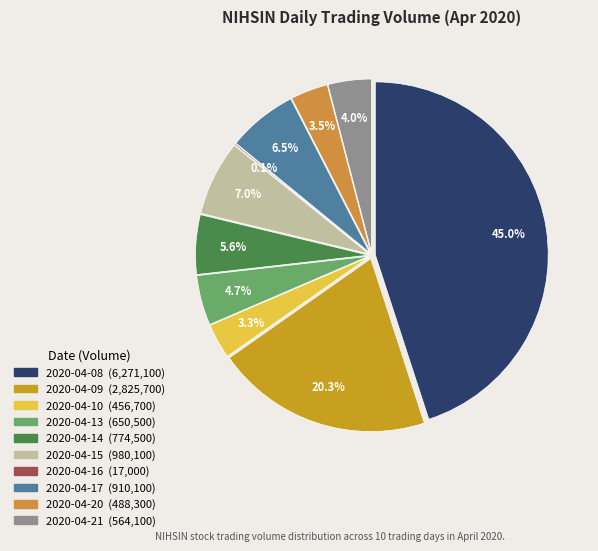

To the nearest percent, what is the difference between the largest and smallest slice percentages?

45%